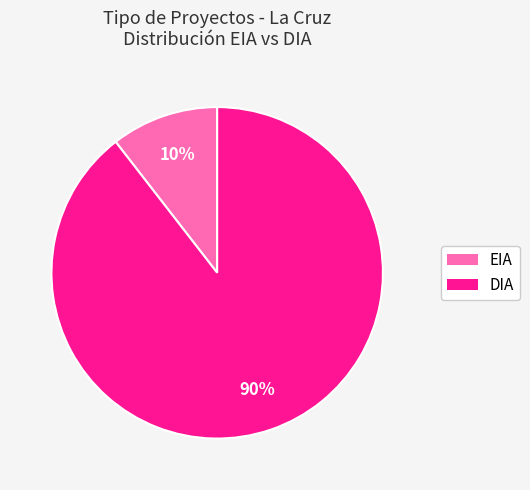

Is it true that DIA is 99% of the pie?

False